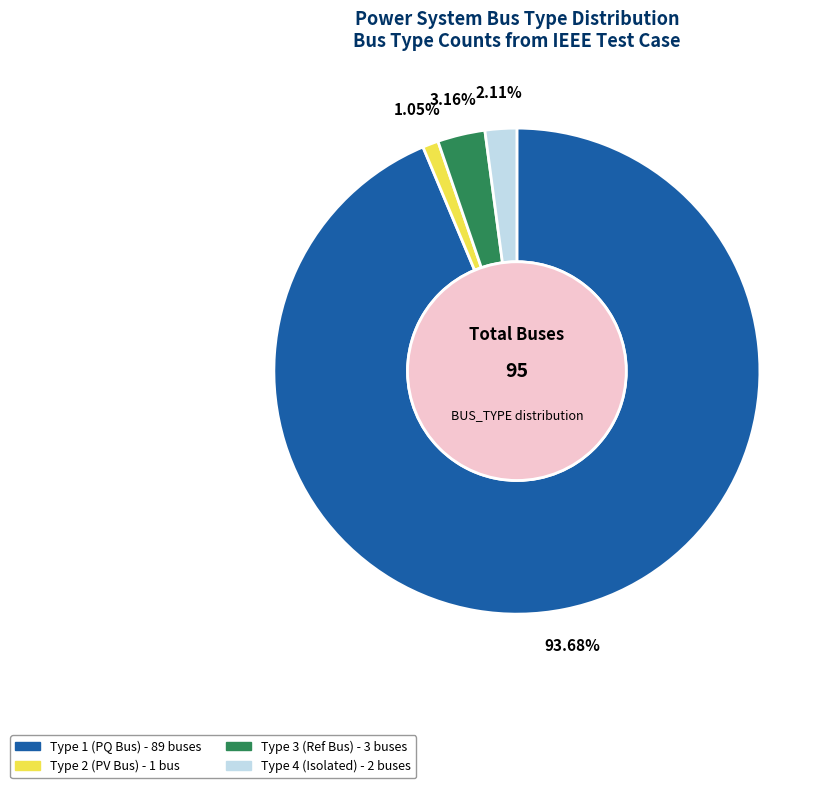

Does any single category account for the majority?

Yes